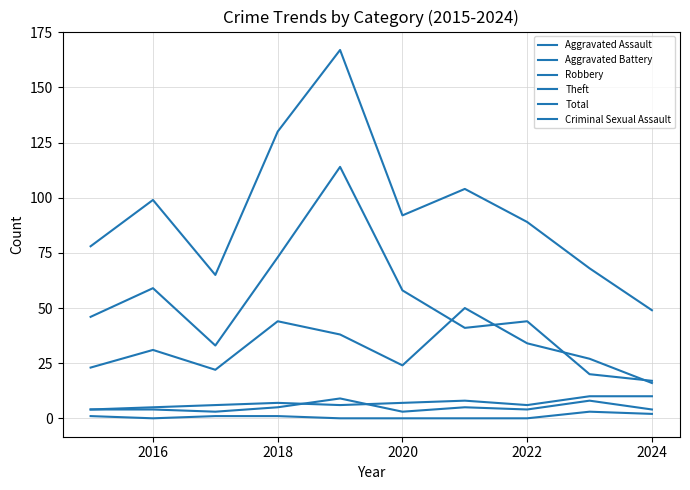

Reading left to right, transcribe all the data shown in this chart.

Aggravated Assault: 4	4	3	5	9	3	5	4	8	4
Aggravated Battery: 4	5	6	7	6	7	8	6	10	10
Robbery: 23	31	22	44	38	24	50	34	27	16
Theft: 46	59	33	73	114	58	41	44	20	17
Total: 78	99	65	130	167	92	104	89	68	49
Criminal Sexual Assault: 1	0	1	1	0	0	0	0	3	2